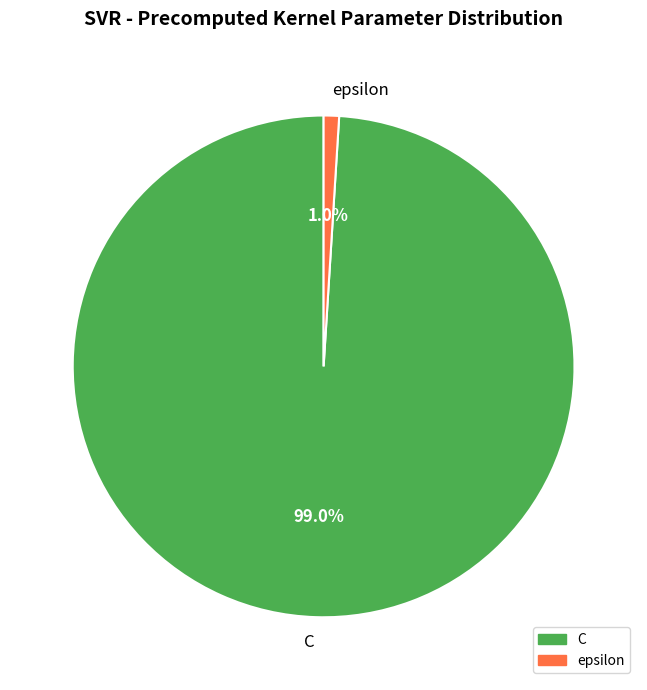

Do C and epsilon together represent more than half of the pie?

Yes